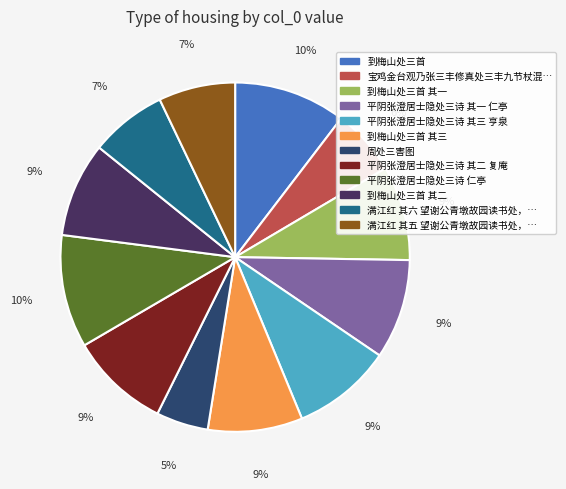

Is there any slice that represents more than half of the pie?

No